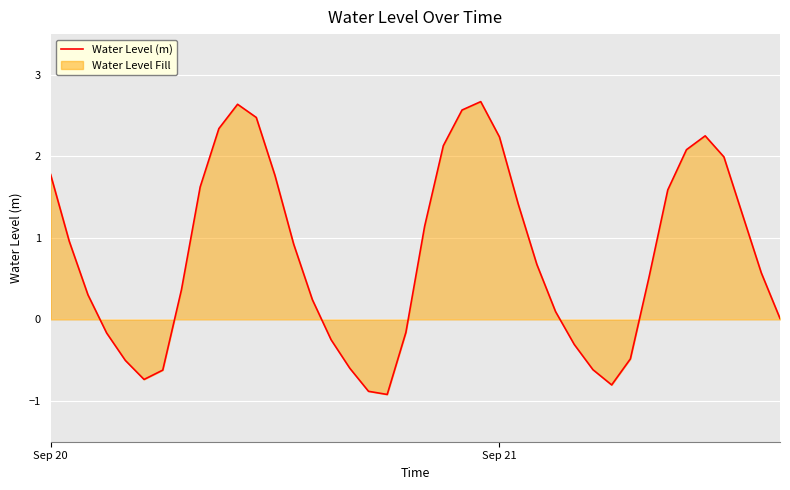

What is the average value?

0.8